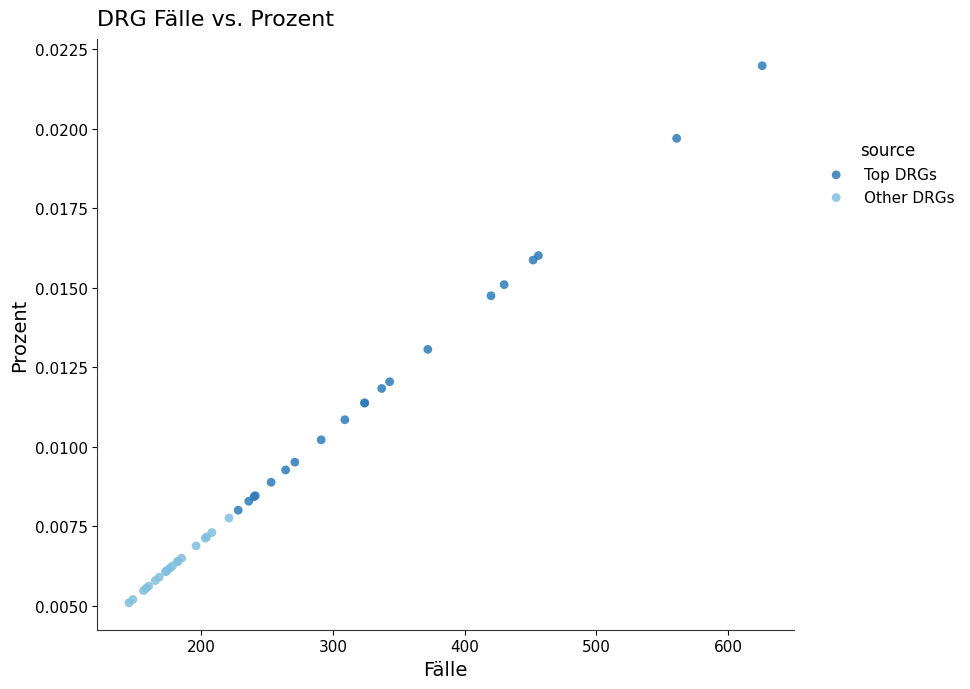

Which series contains the highest Y value?

Top DRGs